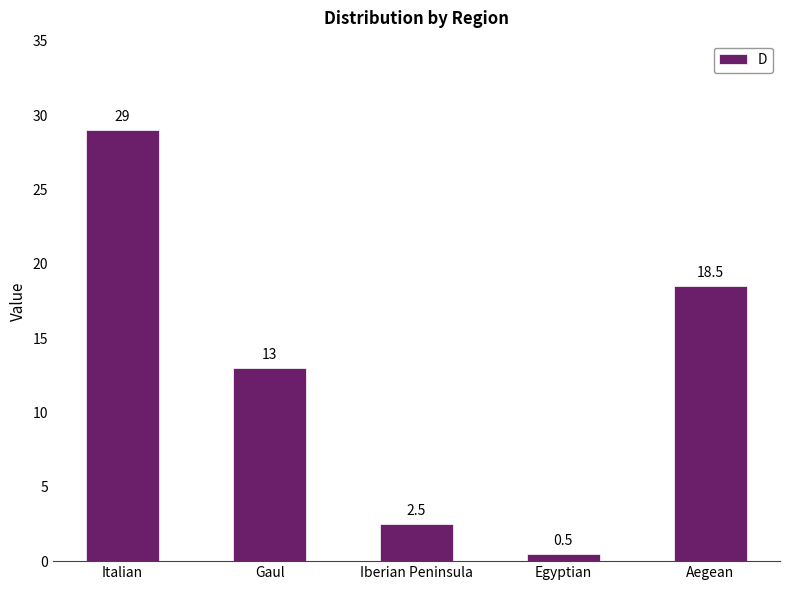

Does the chart contain any negative values?

No